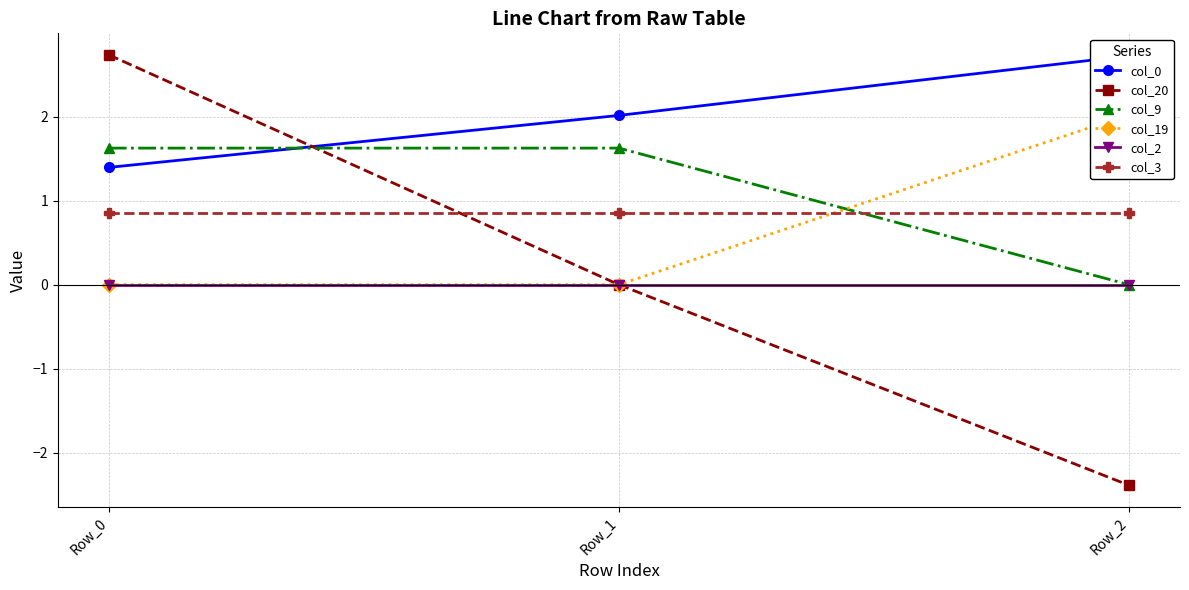

What are all the series names shown in the legend?

col_0, col_20, col_9, col_19, col_2, col_3